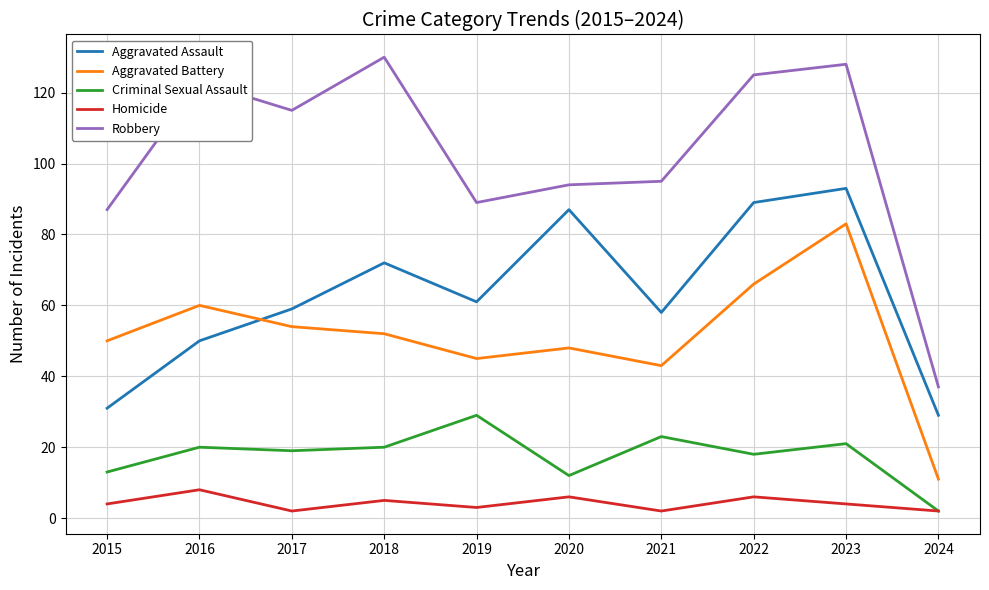

What is the lowest value of the Robbery series?

37